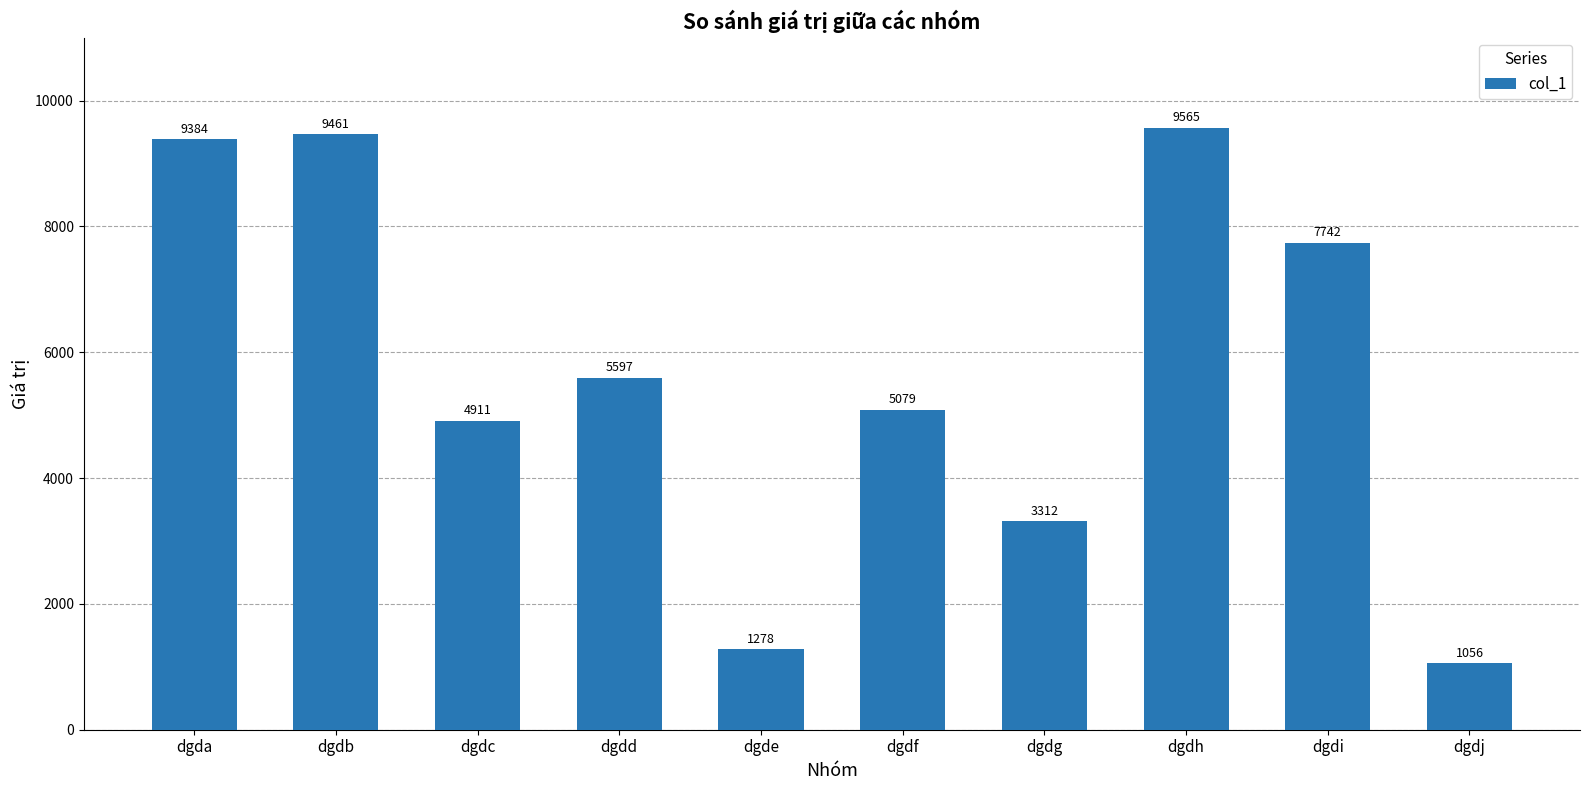

What is the ratio of the value at dgda to the value at dgdc?

1.9